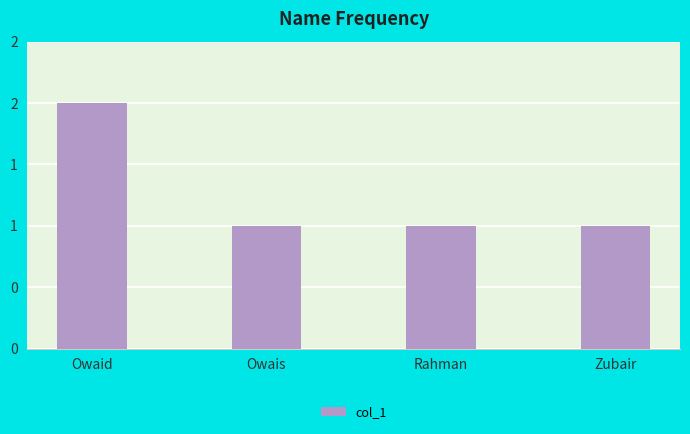

Reading left to right, list all the values displayed in this chart.

2	1	1	1